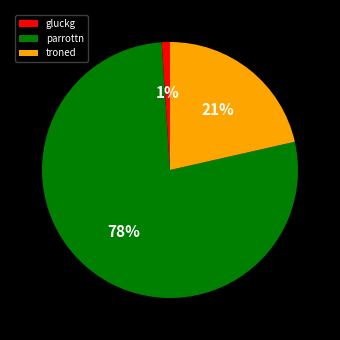

What is the ratio of the value at troned to the value at parrottn?

0.3